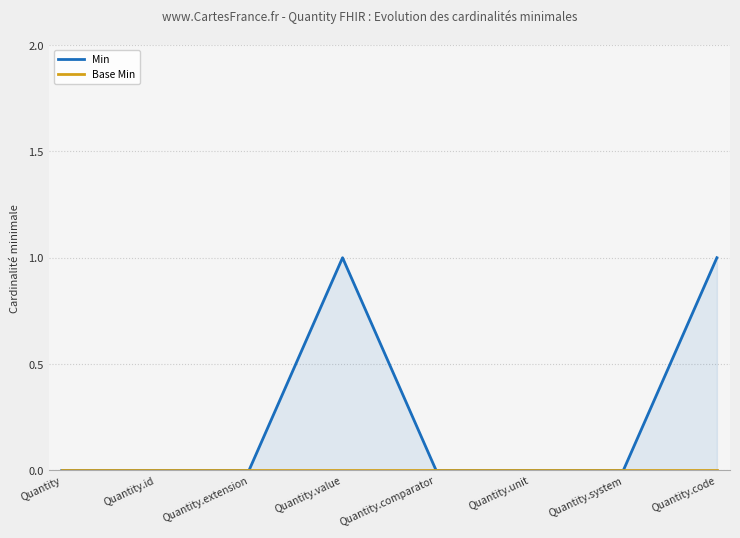

What position from the left is Quantity.comparator?

5